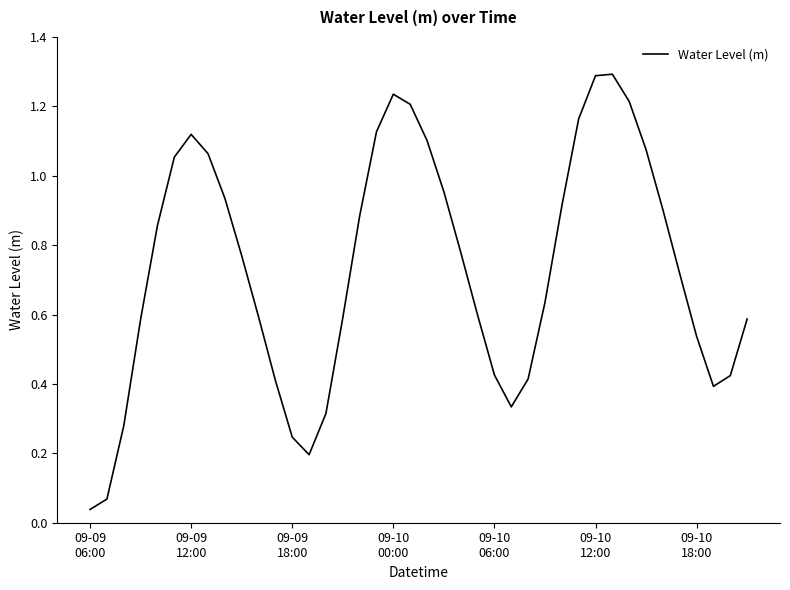

How many lines are shown in the chart?

1